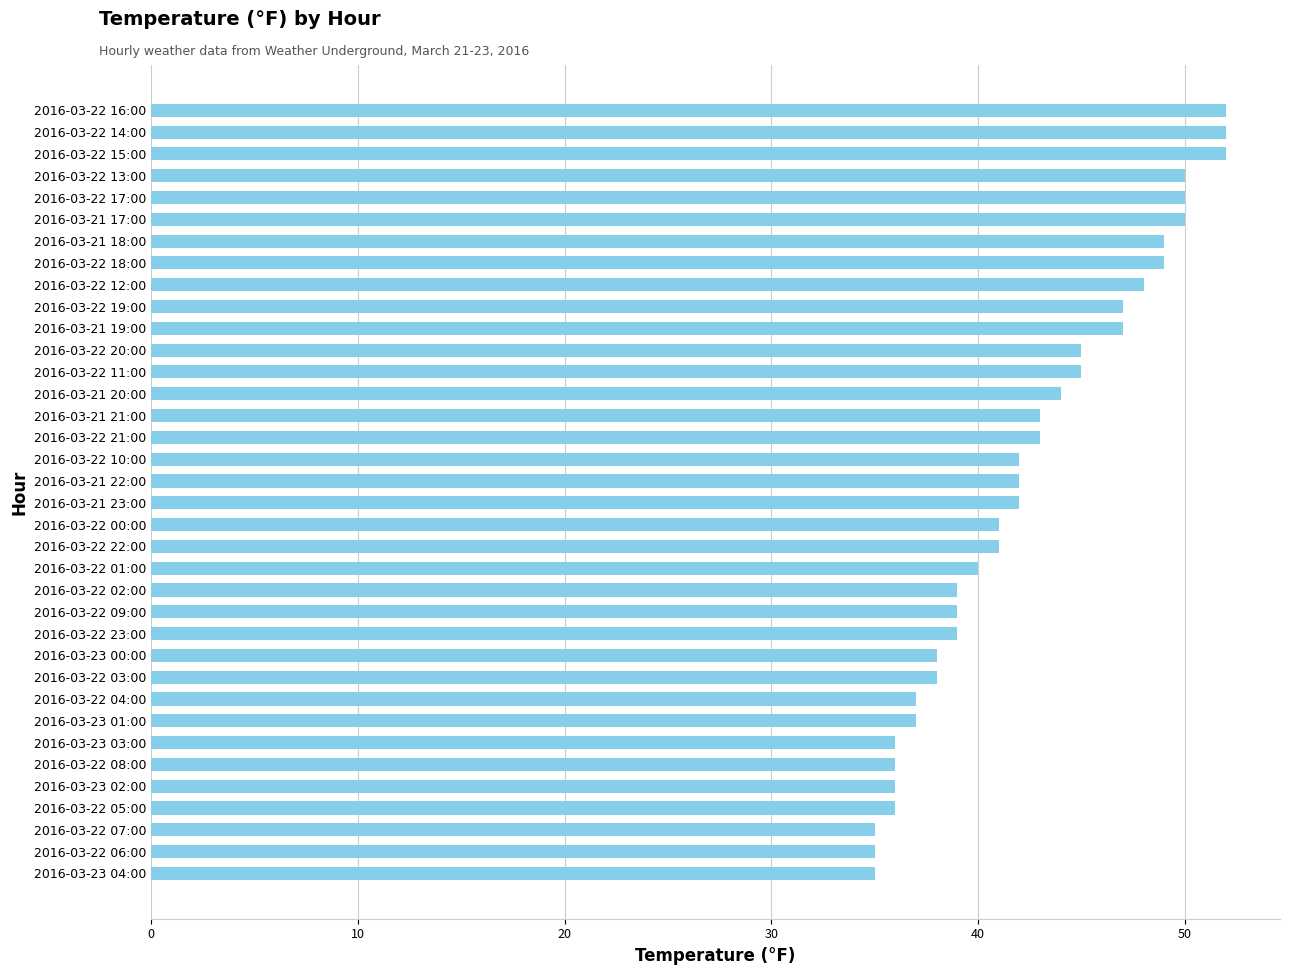

Are the bars horizontal?

Yes